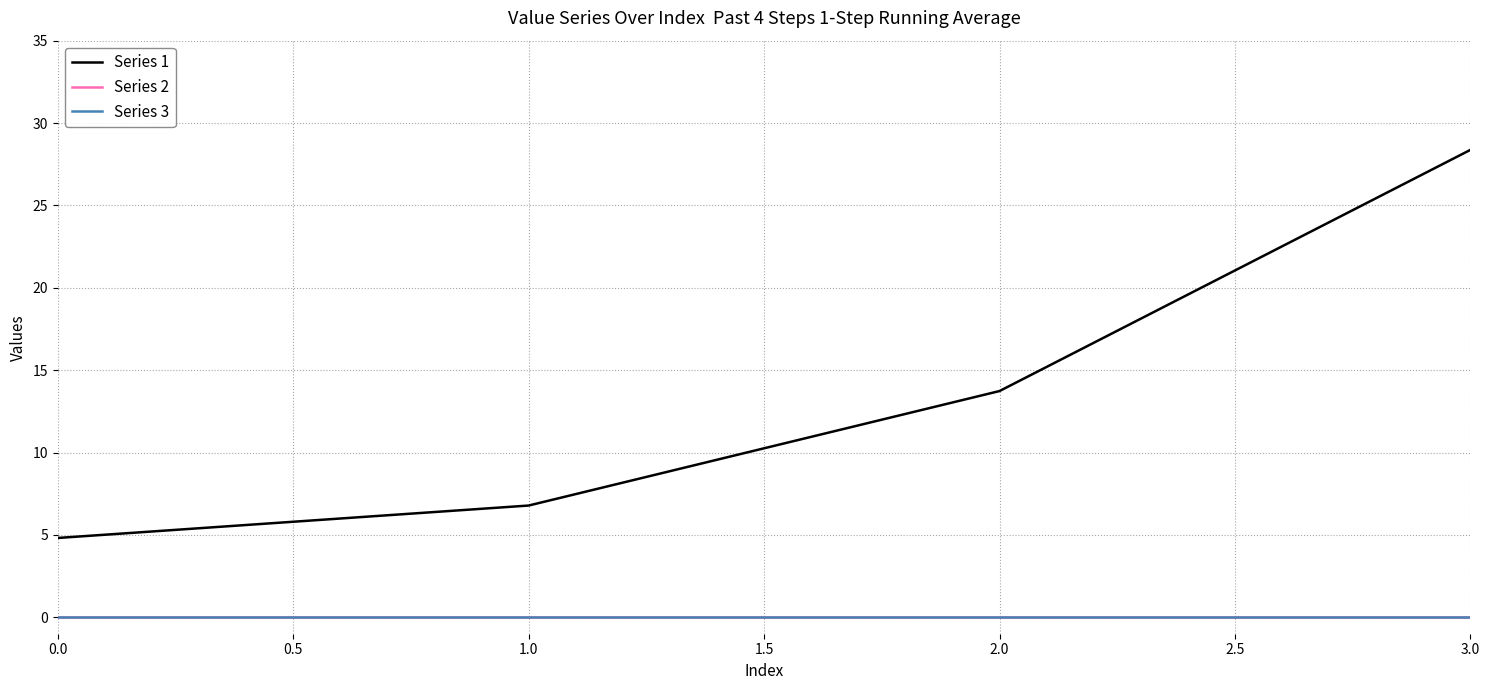

Which series has the largest total across all categories?

Series 1